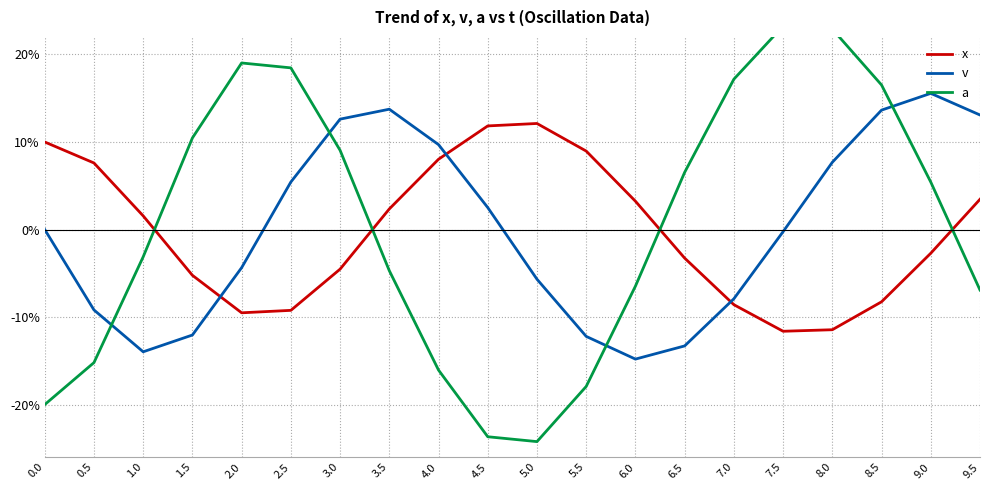

What is the sum of all a values?

0.1